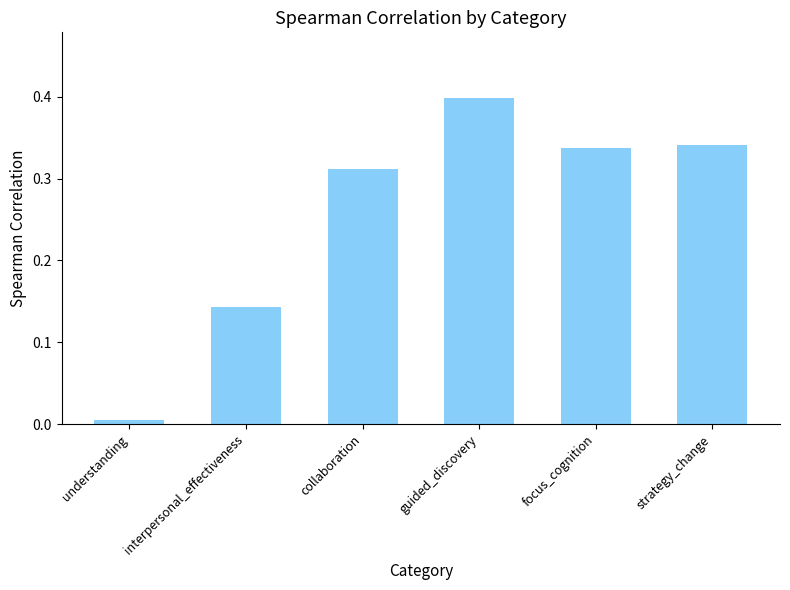

What is the sum of all values?

1.5